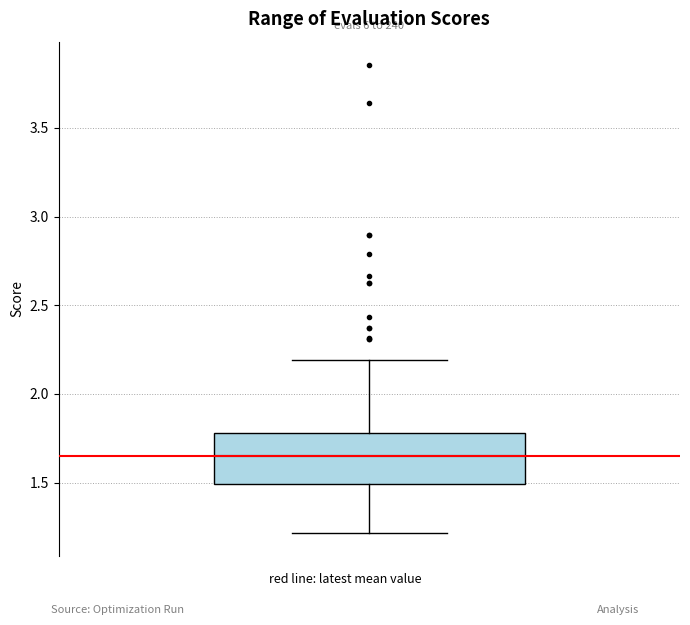

Transcribe this box plot: give where the median line is, the range the box spans, and where the two whiskers end, as read against the y-axis. The values are not printed on the chart, so give them approximately, as read against the axis.

median 1.65, box 1.50 to 1.80, whiskers 1.20 to 2.20